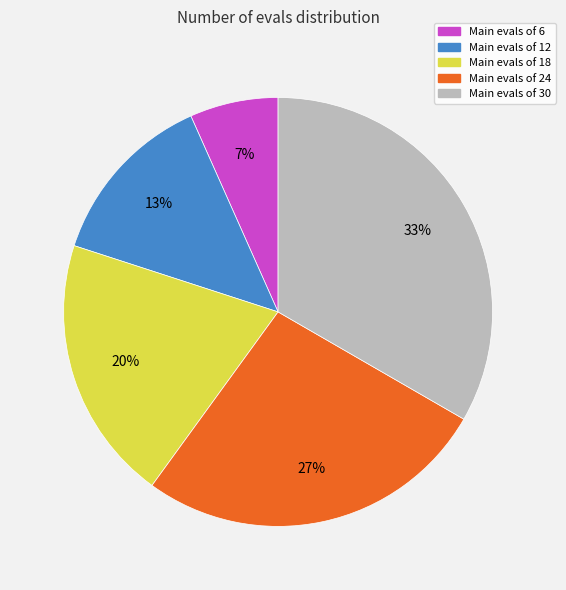

Which slice is the smallest?

Main evals of 6